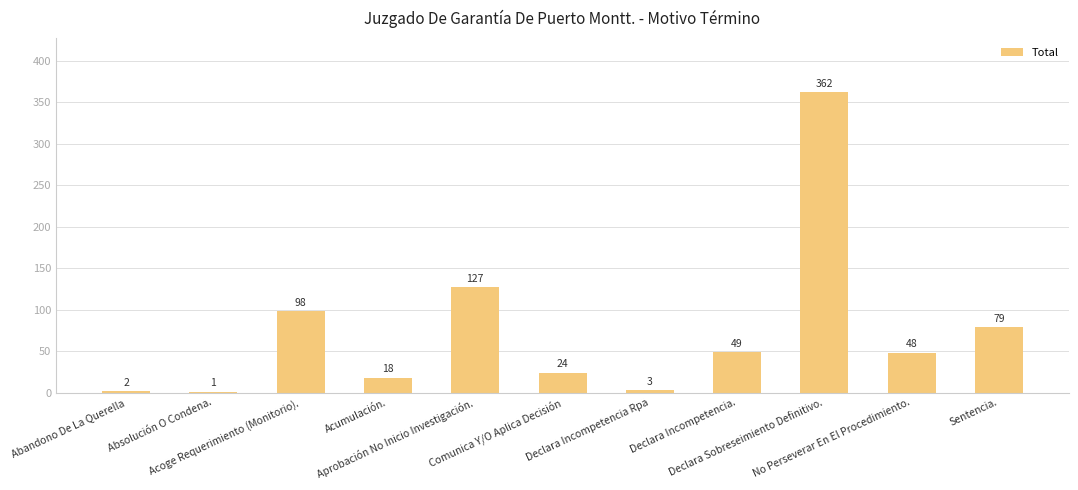

What is the average value?

74